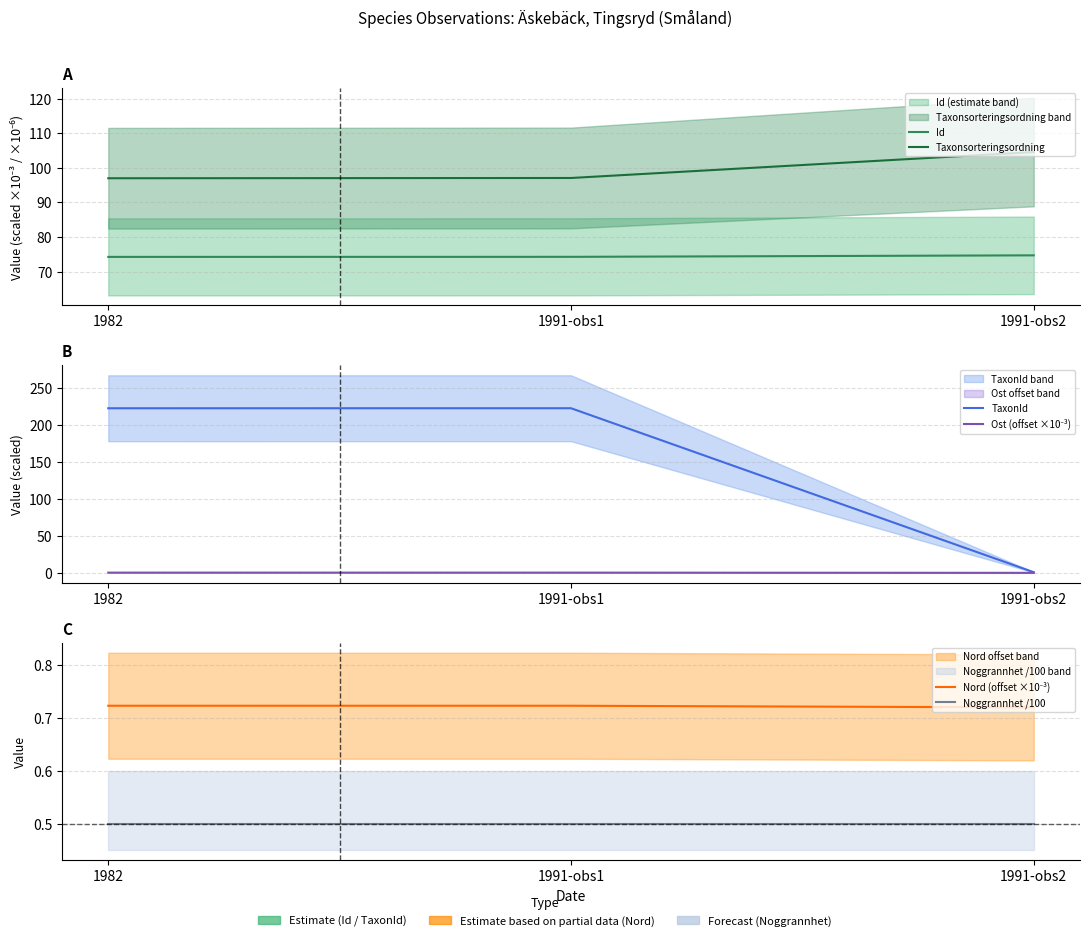

At 1982, list the series in order from largest to smallest.

TaxonId, Taxonsorteringsordning, Id, Nord (offset ×10⁻³), Ost (offset ×10⁻³), Noggrannhet /100